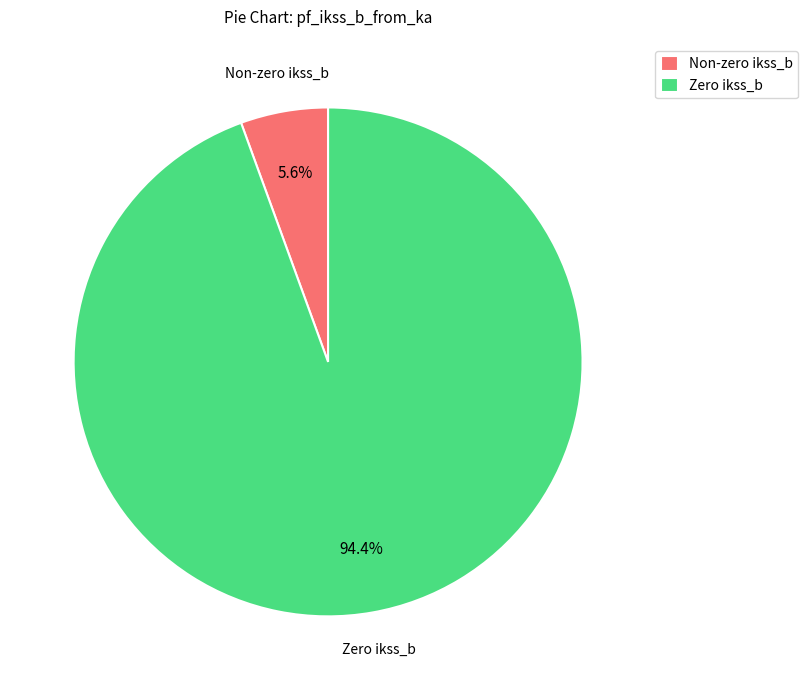

Combined, do Non-zero ikss_b and Zero ikss_b account for over 50%?

Yes